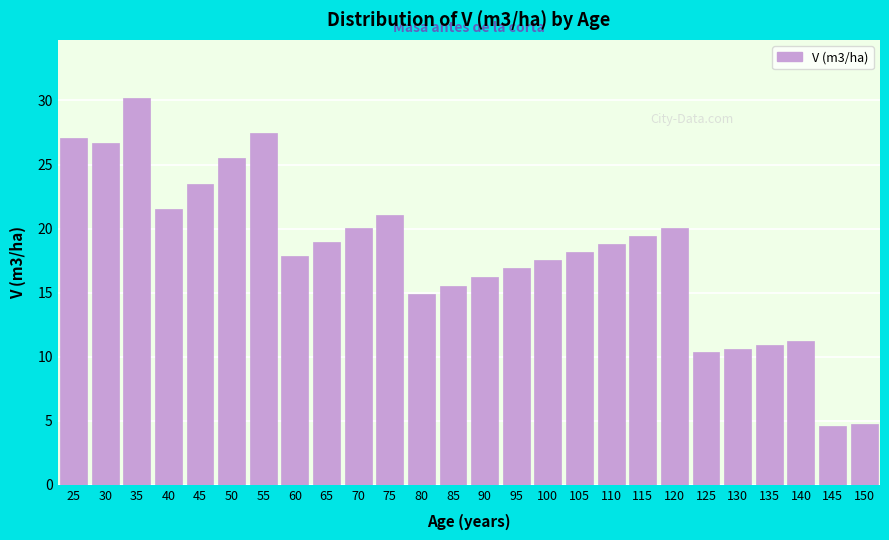

The value at 145 is 1.6. True or false?

False